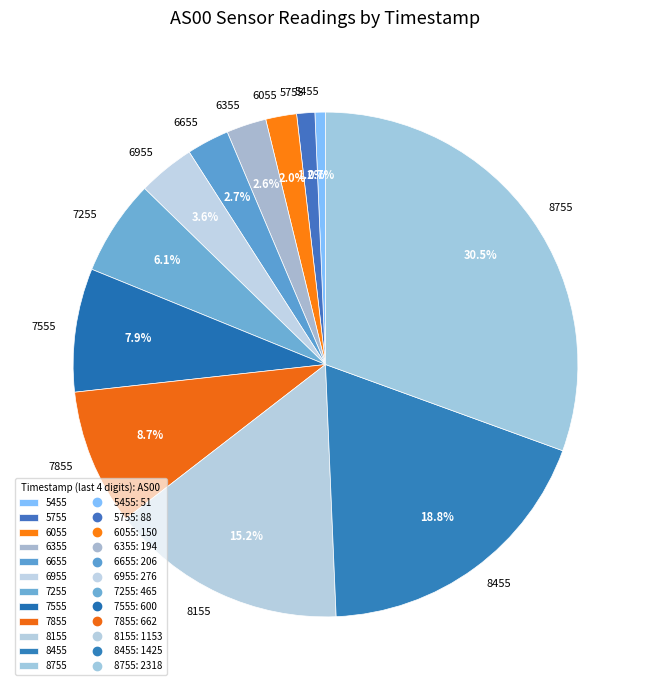

Is there any slice that represents more than half of the pie?

No